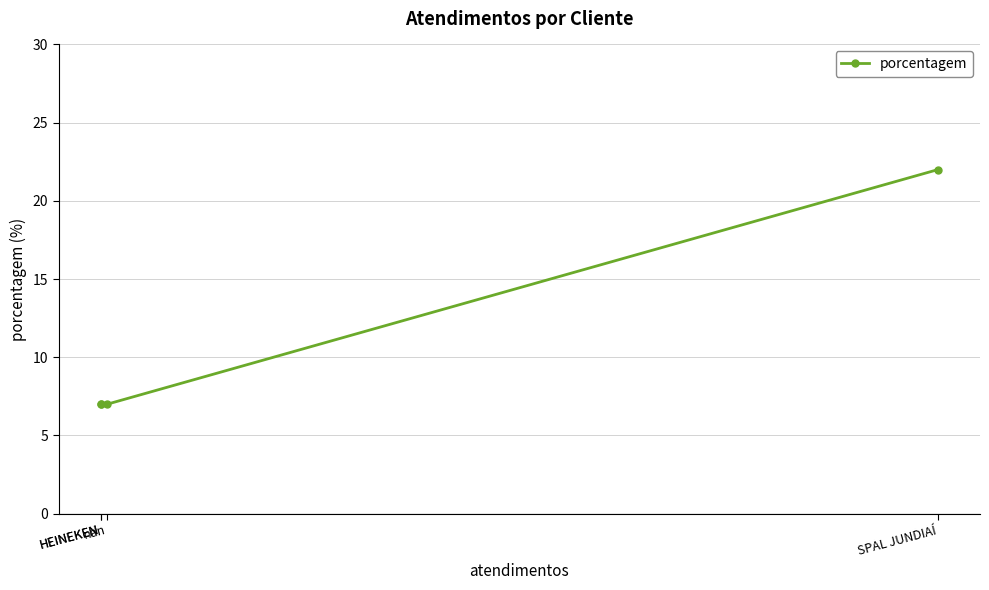

What is the ratio of the value at nan to the value at HEINEKEN?

1.0